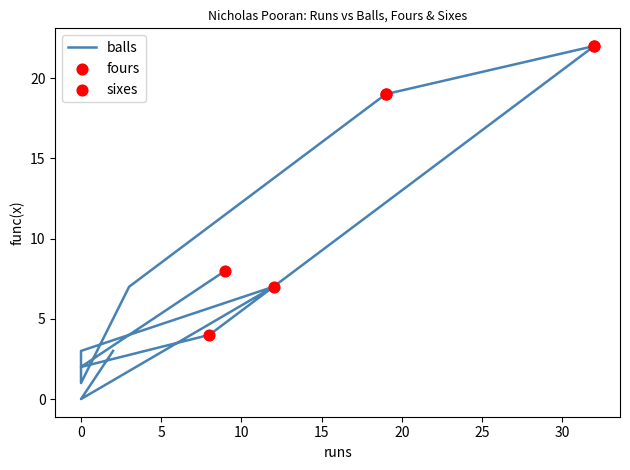

Which series has the largest Y range (max minus min)?

balls